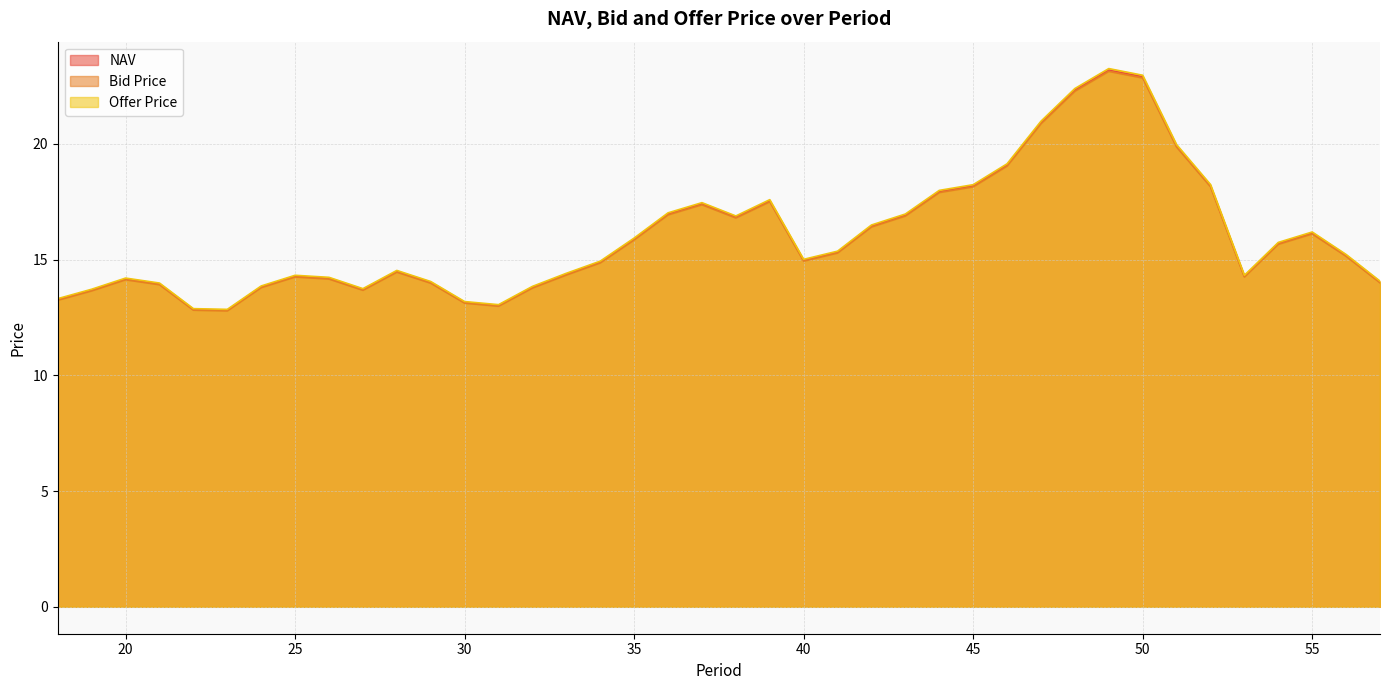

What is the value of the Offer Price point at the 34th from the left?

20.0